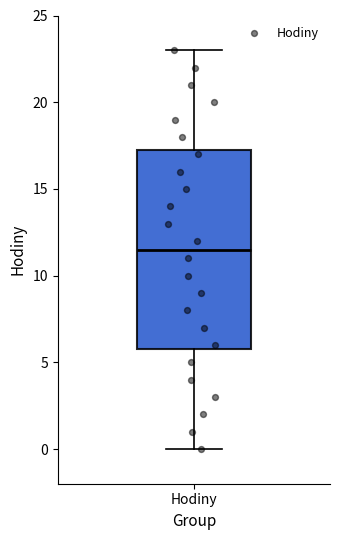

Where does the lower whisker of the box for Hodiny end on the y-axis? The values are not printed on the chart, so give them approximately, as read against the axis.

0.0